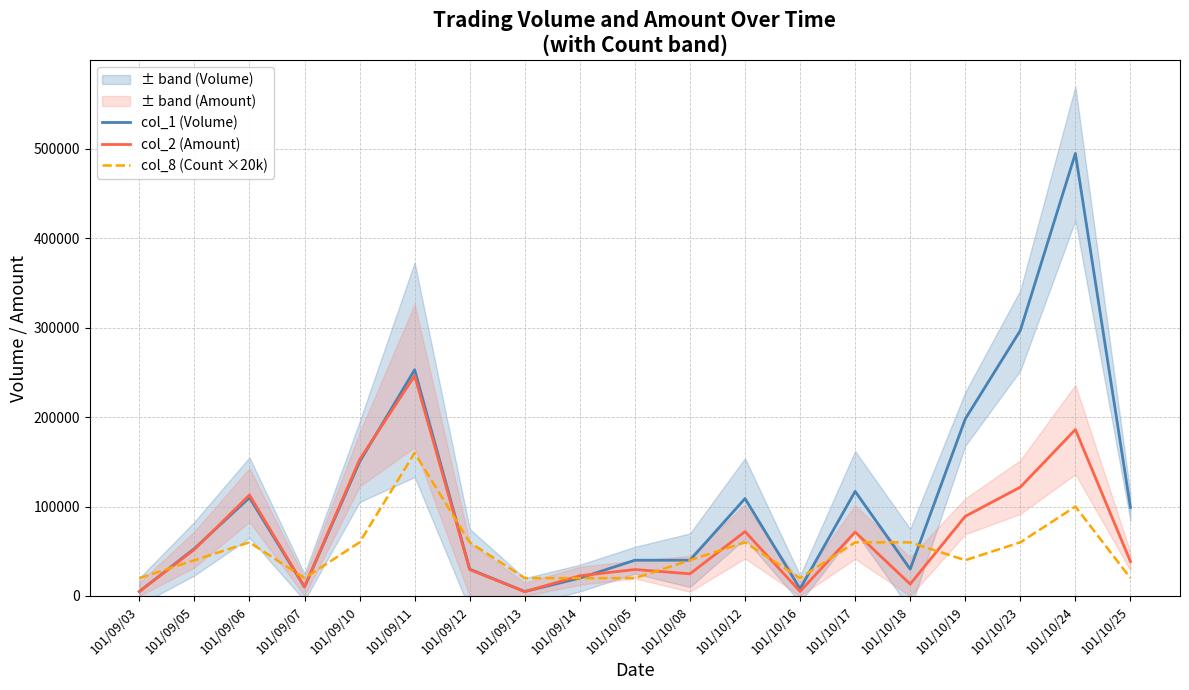

What is the spread (max minus min) of values at 101/10/05?

20000